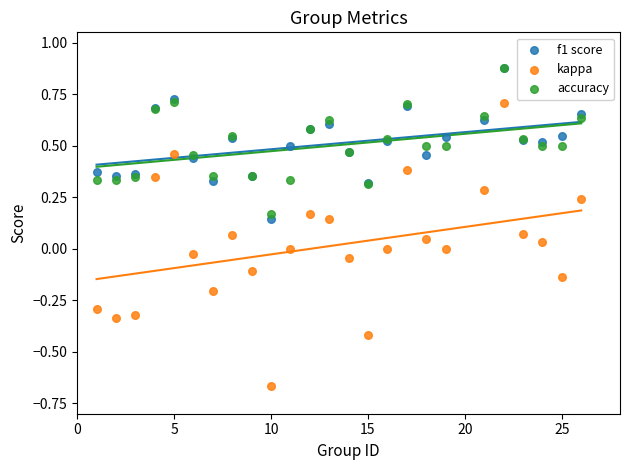

Which series has the largest Y range (max minus min)?

kappa